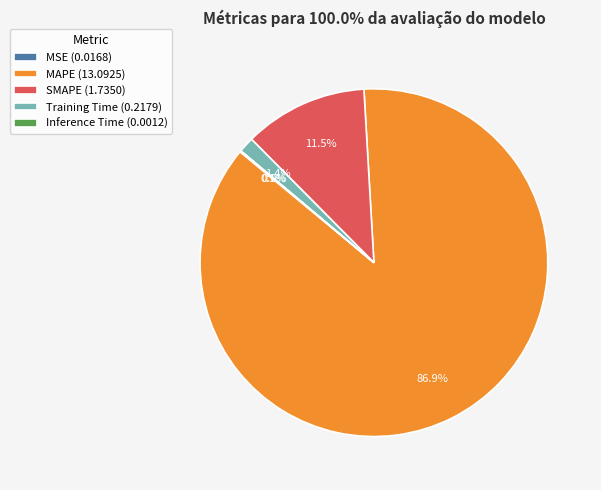

Does MAPE (13.0925) account for over 50% of the chart?

Yes